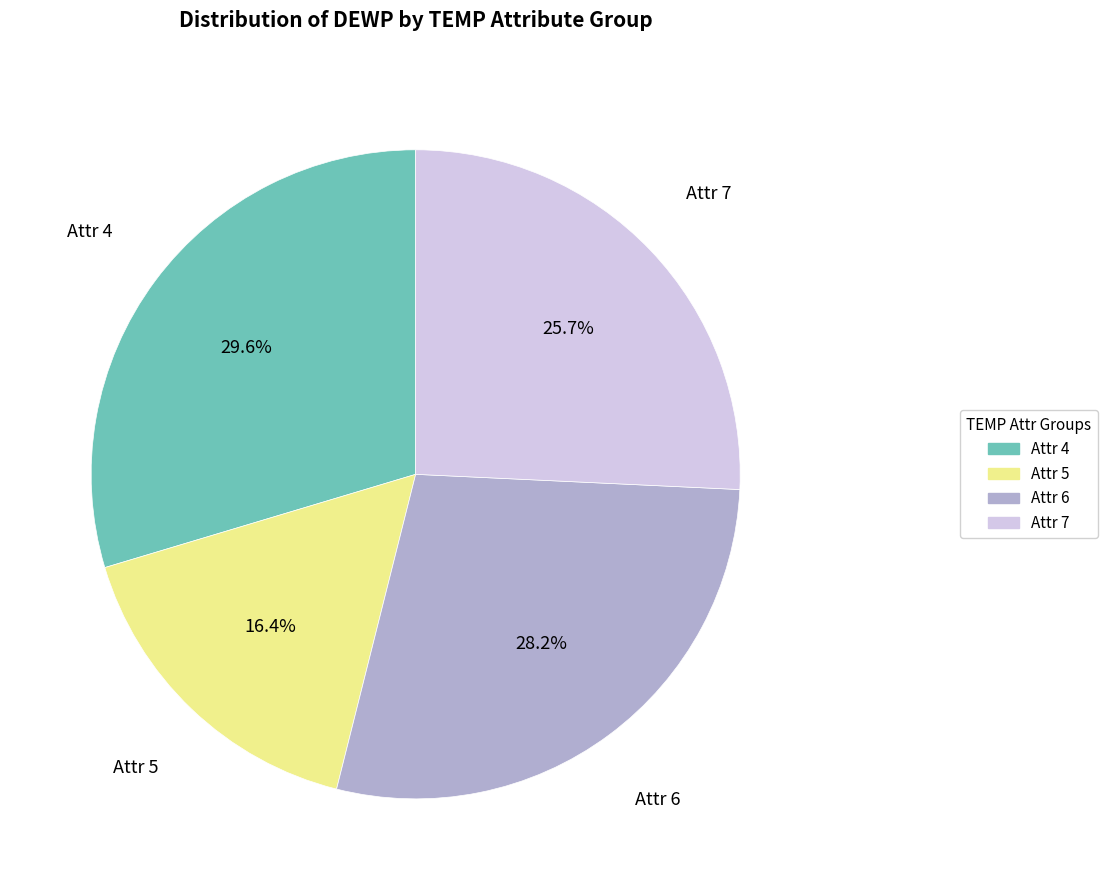

Does any single category account for the majority?

No